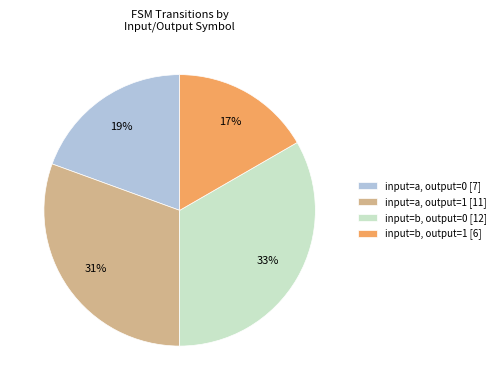

How many segments does this pie chart have?

4